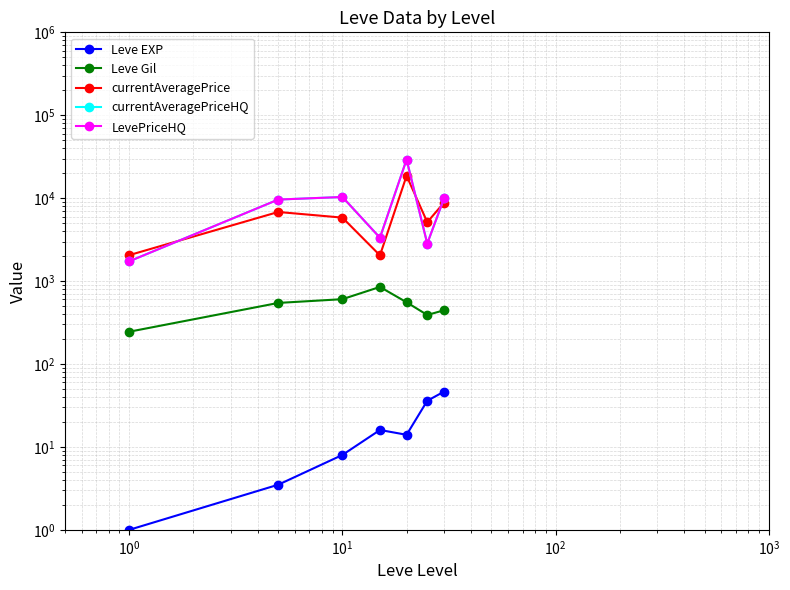

What is the difference between the maximum and minimum values in the Leve EXP series?

45.5